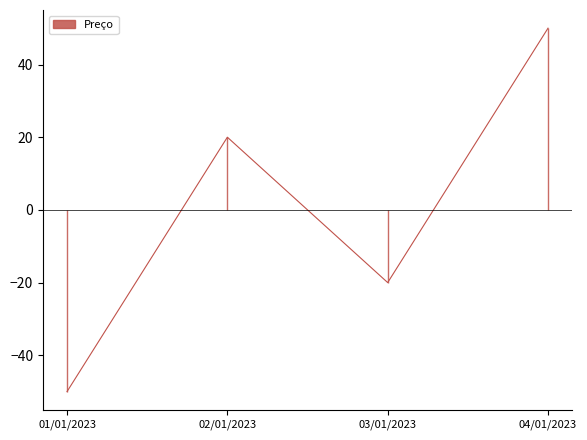

What is the value of the 4th point from the left?

50